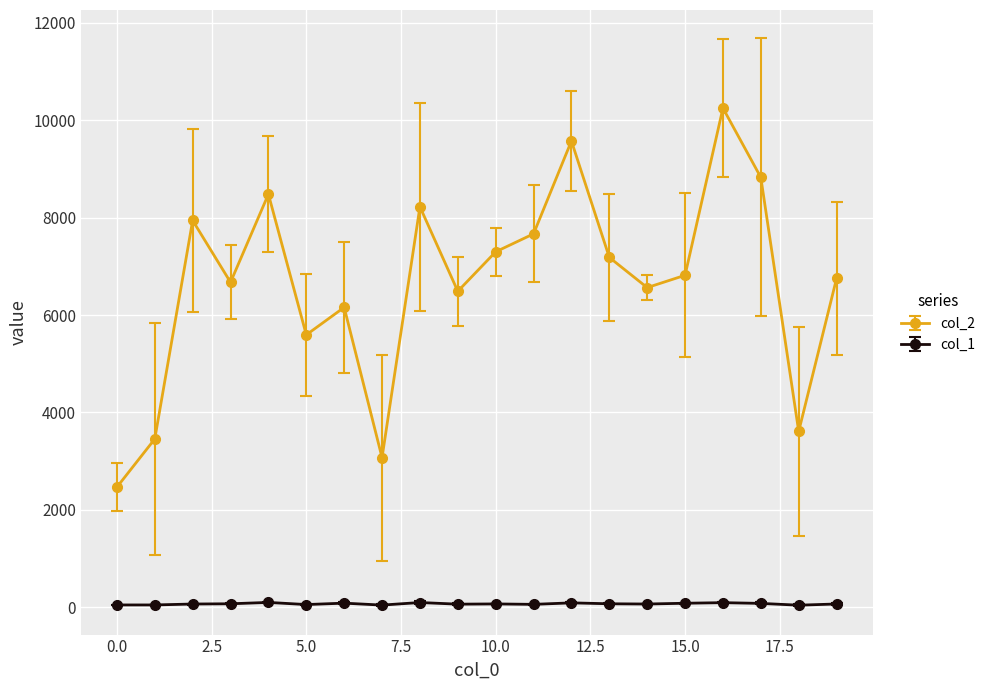

True or false: col_1 and col_2 intersect in this chart.

False